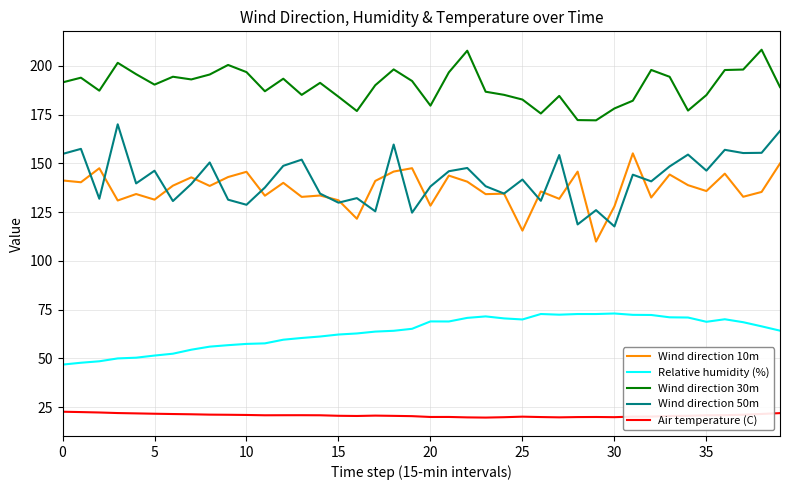

True or false: Air temperature (C) and Wind direction 10m intersect in this chart.

False